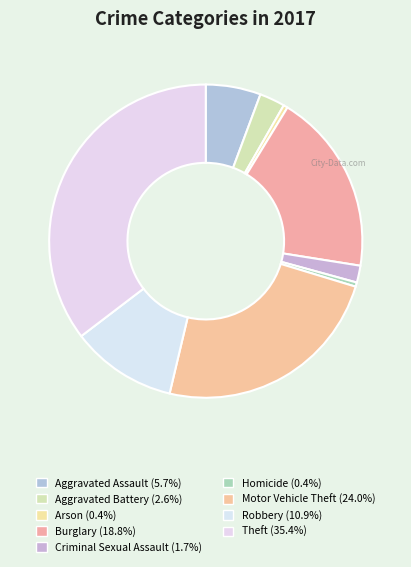

Is it true that Homicide is 0% of the pie?

True